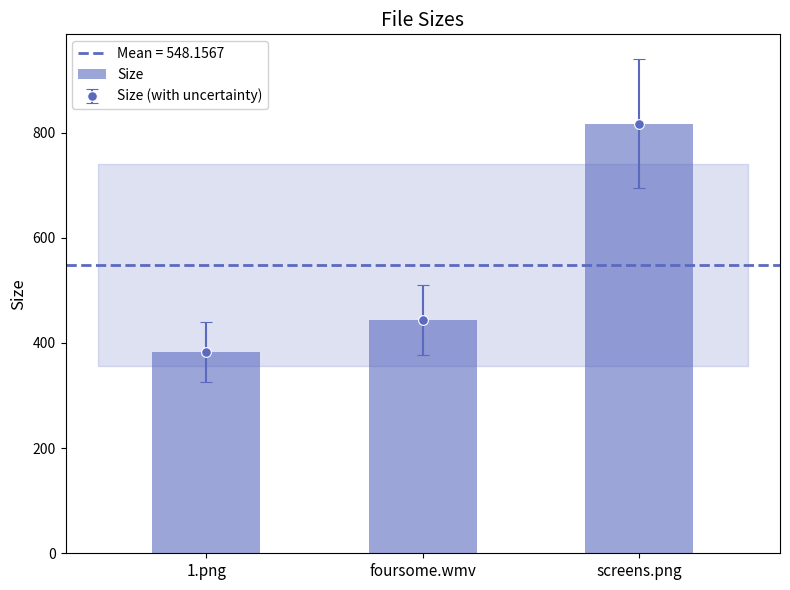

How many bars are there in total?

3